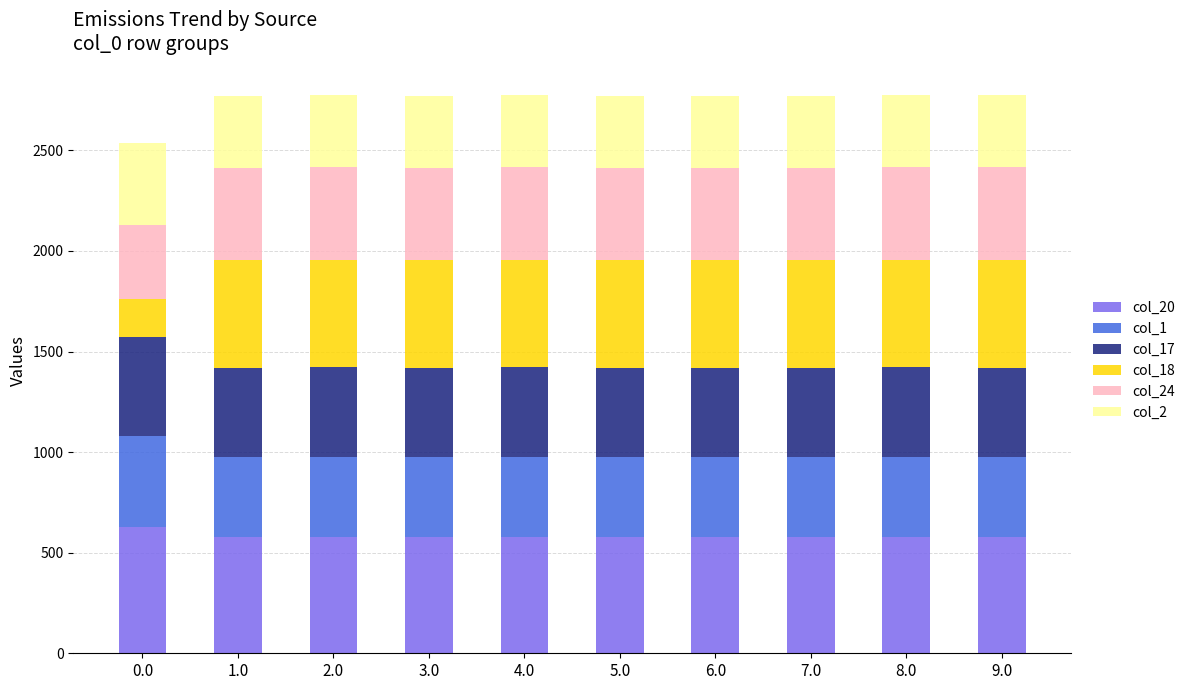

What is the total value across all series at 9.0?

2775.5